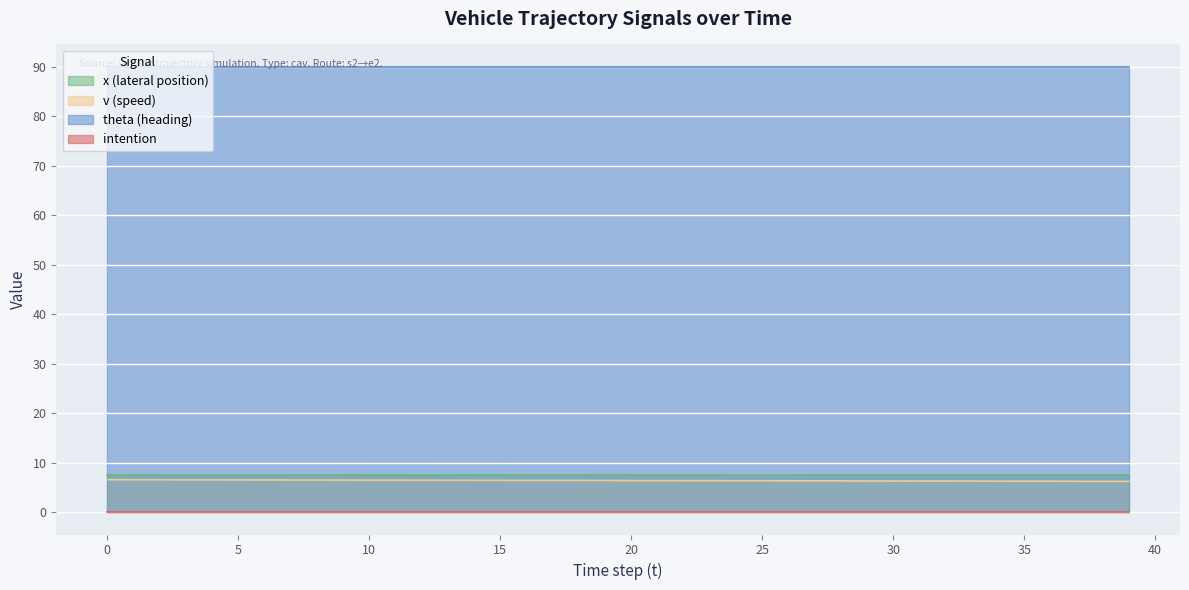

Is the value of x (lateral position) at 32 greater than the value of theta (heading) at 4?

No